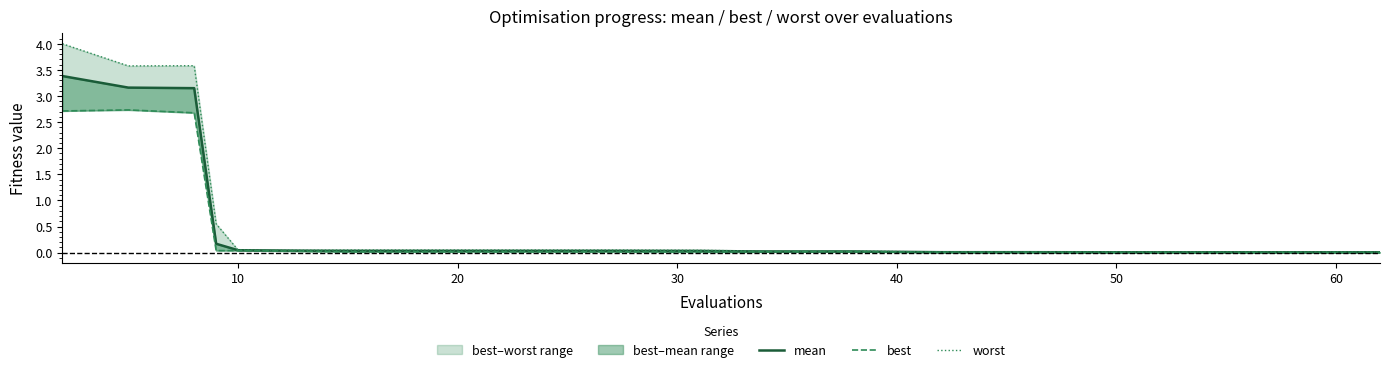

What is the sum of all best values?

8.4